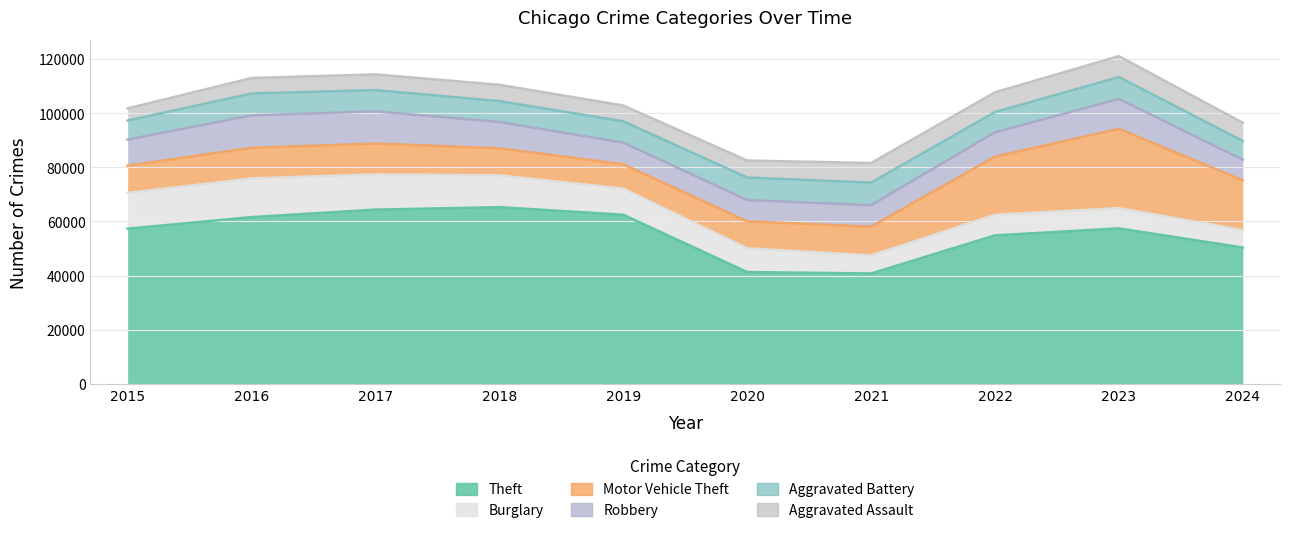

Which series ends up on top after the final intersection of Robbery and Motor Vehicle Theft?

Motor Vehicle Theft